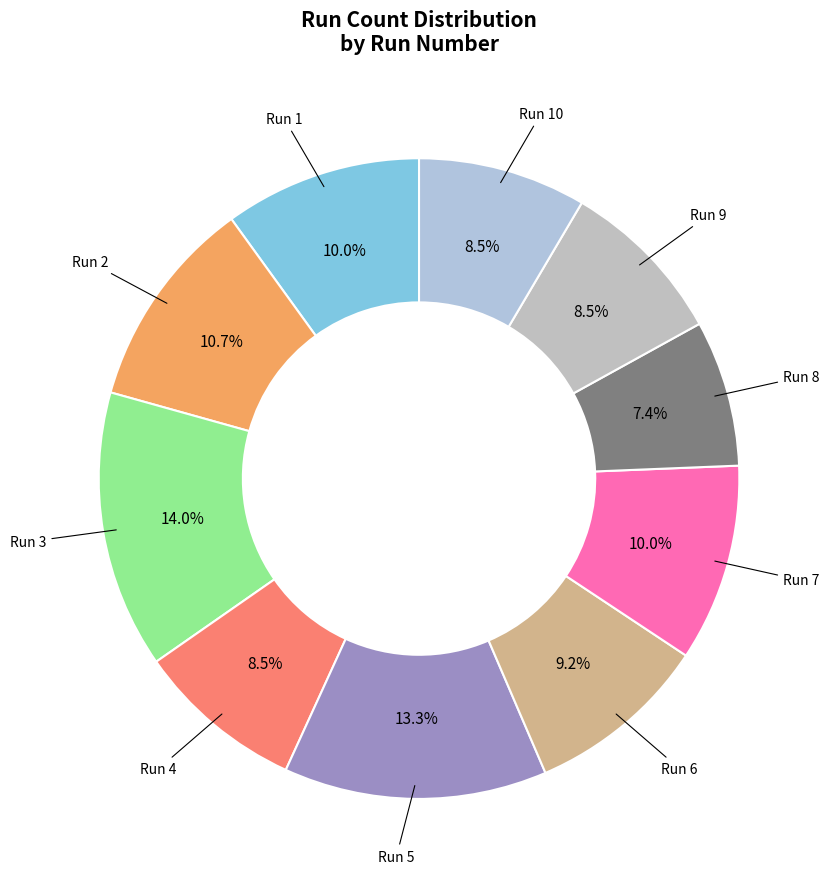

To the nearest percent, what is the average slice percentage?

10%